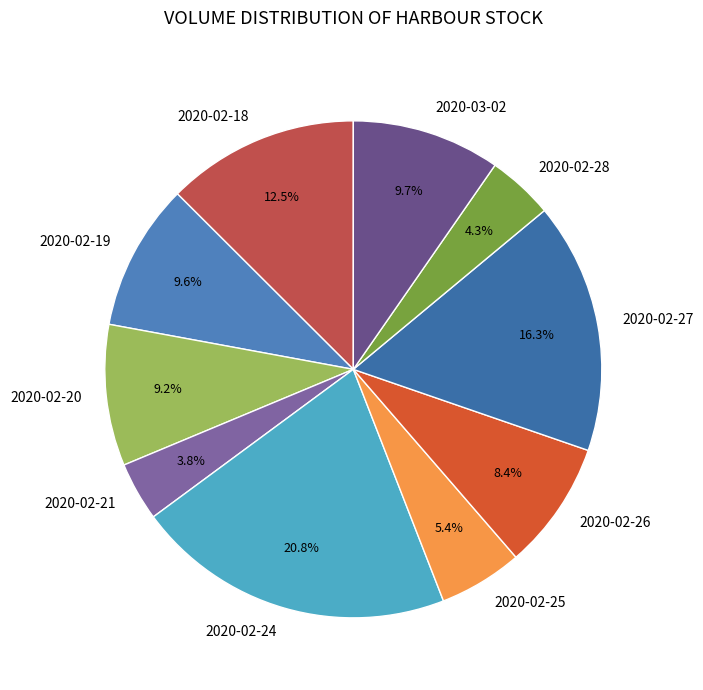

To the nearest percent, what is the difference between the 2020-02-18 and 2020-02-26 slice percentages?

4%